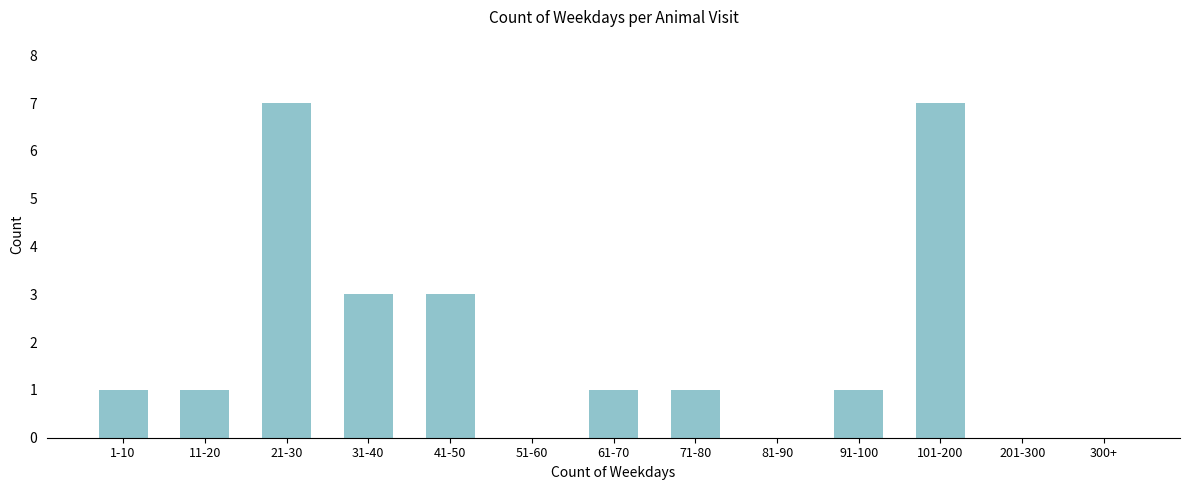

Reading left to right, transcribe all the data shown in this chart.

1-10=1	11-20=1	21-30=7	31-40=3	41-50=3	51-60=0	61-70=1	71-80=1	81-90=0	91-100=1	101-200=7	201-300=0	300+=0